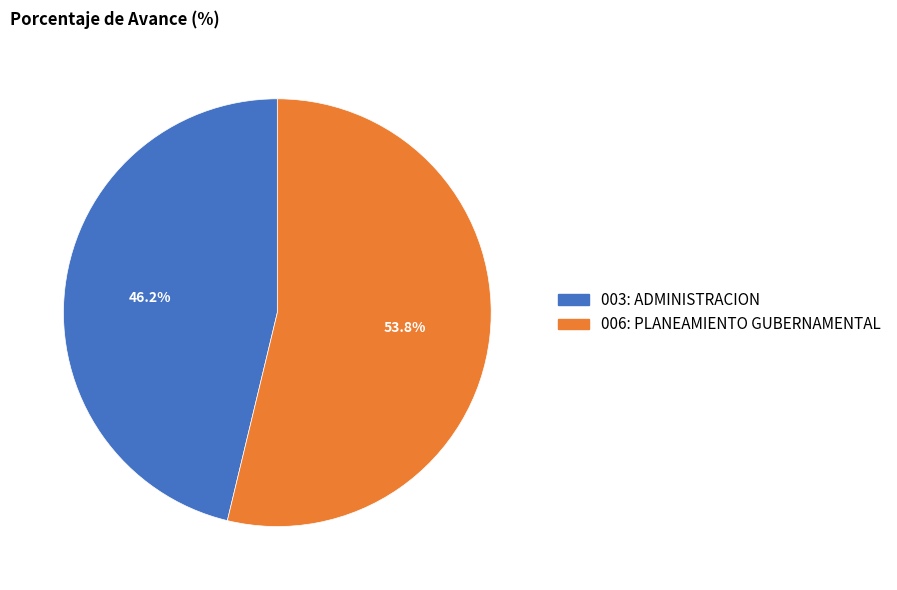

What percentage is the 006: PLANEAMIENTO GUBERNAMENTAL slice, to the nearest percent?

54%